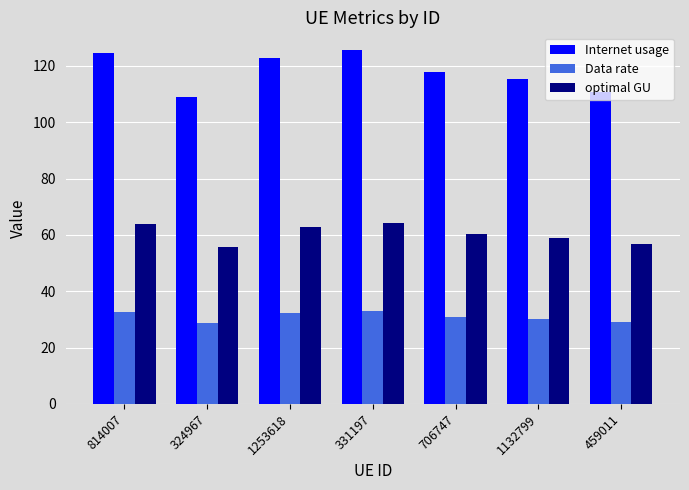

What is the sum of the Internet usage values at 459011 and 1253618?

233.4